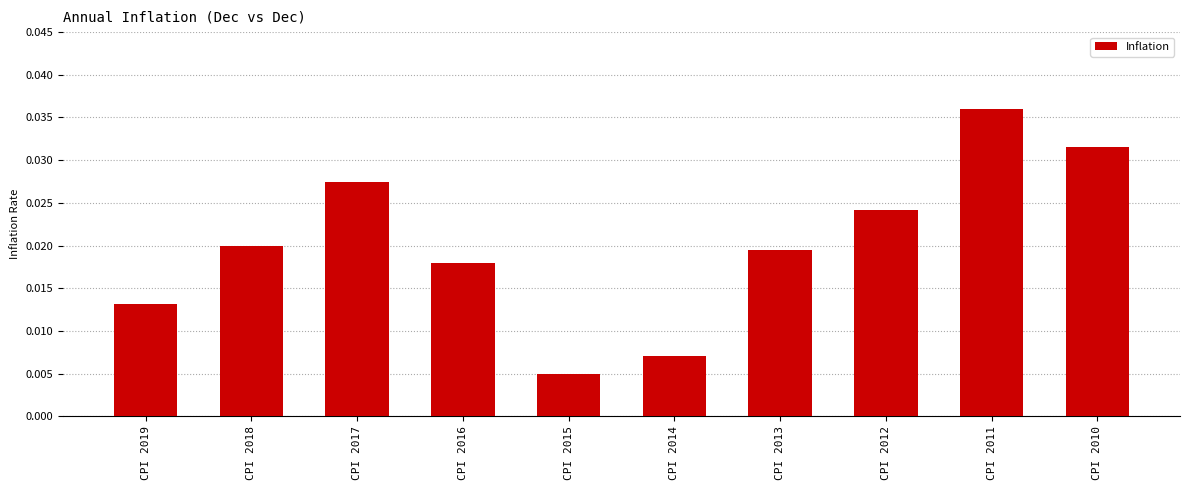

Which category has the lowest value across all series?

CPI 2015